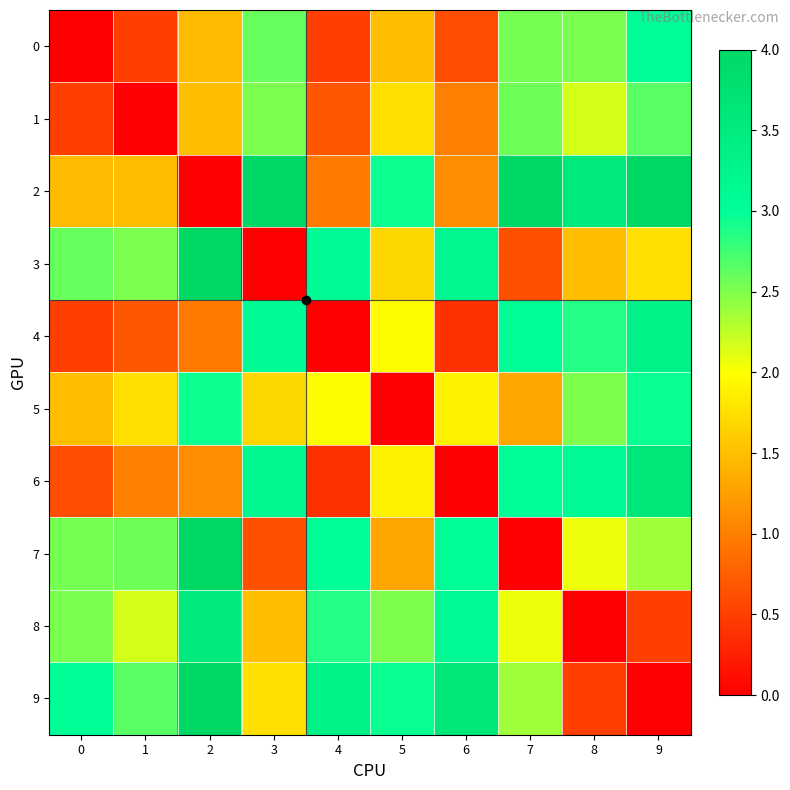

Reading left to right, what are all the values shown in this chart?

0: 0=0.0	1=0.5	2=1.5	3=2.6	4=0.5	5=1.5	6=0.6	7=2.5	8=2.5	9=3.0
1: 0=0.5	1=0.0	2=1.5	3=2.5	4=0.7	5=1.8	6=1.0	7=2.6	8=2.2	9=2.6
2: 0=1.5	1=1.5	2=0.0	3=4.0	4=1.0	5=3.0	6=1.1	7=4.0	8=3.6	9=4.0
3: 0=2.6	1=2.5	2=4.0	3=0.0	4=3.1	5=1.7	6=3.2	7=0.6	8=1.5	9=1.8
4: 0=0.5	1=0.7	2=1.0	3=3.1	4=0.0	5=2.0	6=0.4	7=3.0	8=2.9	9=3.3
5: 0=1.5	1=1.8	2=3.0	3=1.7	4=2.0	5=0.0	6=1.9	7=1.3	8=2.5	9=3.0
6: 0=0.6	1=1.0	2=1.1	3=3.2	4=0.4	5=1.9	6=0.0	7=3.1	8=3.1	9=3.6
7: 0=2.5	1=2.6	2=4.0	3=0.6	4=3.0	5=1.3	6=3.1	7=0.0	8=2.1	9=2.4
8: 0=2.5	1=2.2	2=3.6	3=1.5	4=2.9	5=2.5	6=3.1	7=2.1	8=0.0	9=0.5
9: 0=3.0	1=2.6	2=4.0	3=1.8	4=3.3	5=3.0	6=3.6	7=2.4	8=0.5	9=0.0